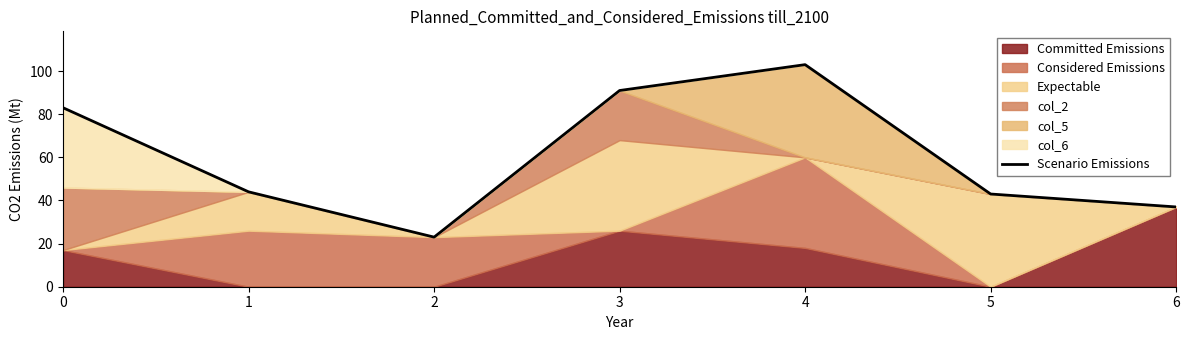

Reading right to left, list all the values displayed in this chart.

37	43	103	91	23	44	83